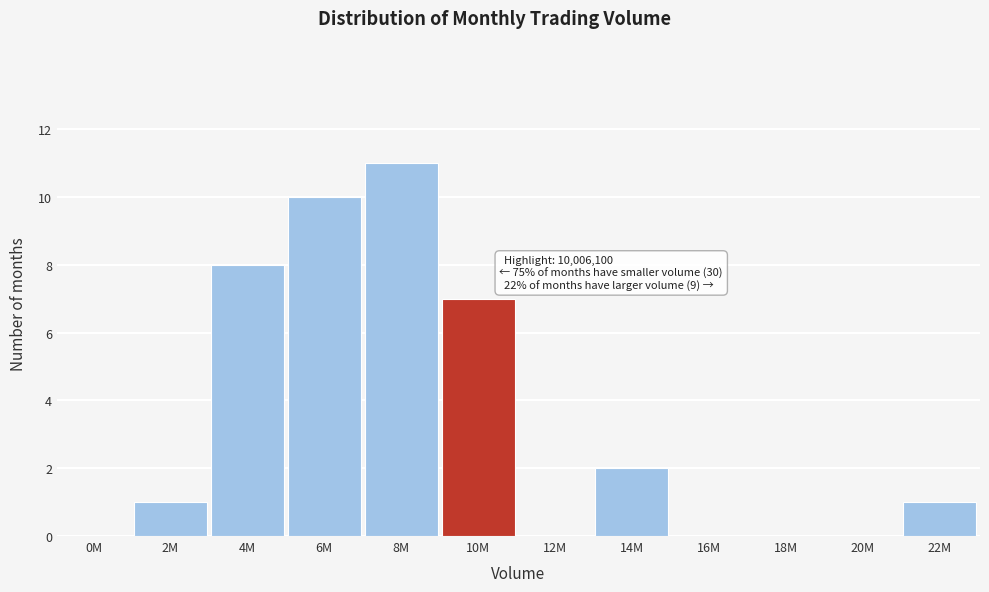

Reading left to right, list all the values displayed in this chart.

0M=0	2M=1	4M=8	6M=10	8M=11	10M=7	12M=0	14M=2	16M=0	18M=0	20M=0	22M=1